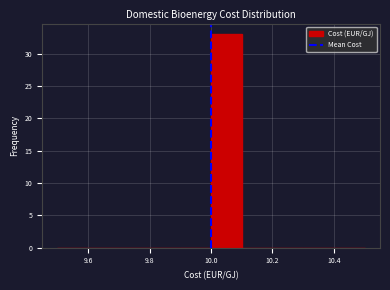

Reading left to right, list every bar in this chart as the range it spans on the x-axis followed by its height. The values are not printed on the chart, so give them approximately, as read against the axis.

9.5 to 9.6: 0
9.6 to 9.7: 0
9.7 to 9.8: 0
9.8 to 9.9: 0
9.9 to 10.0: 0
10.0 to 10.1: 33
10.1 to 10.2: 0
10.2 to 10.3: 0
10.3 to 10.4: 0
10.4 to 10.5: 0